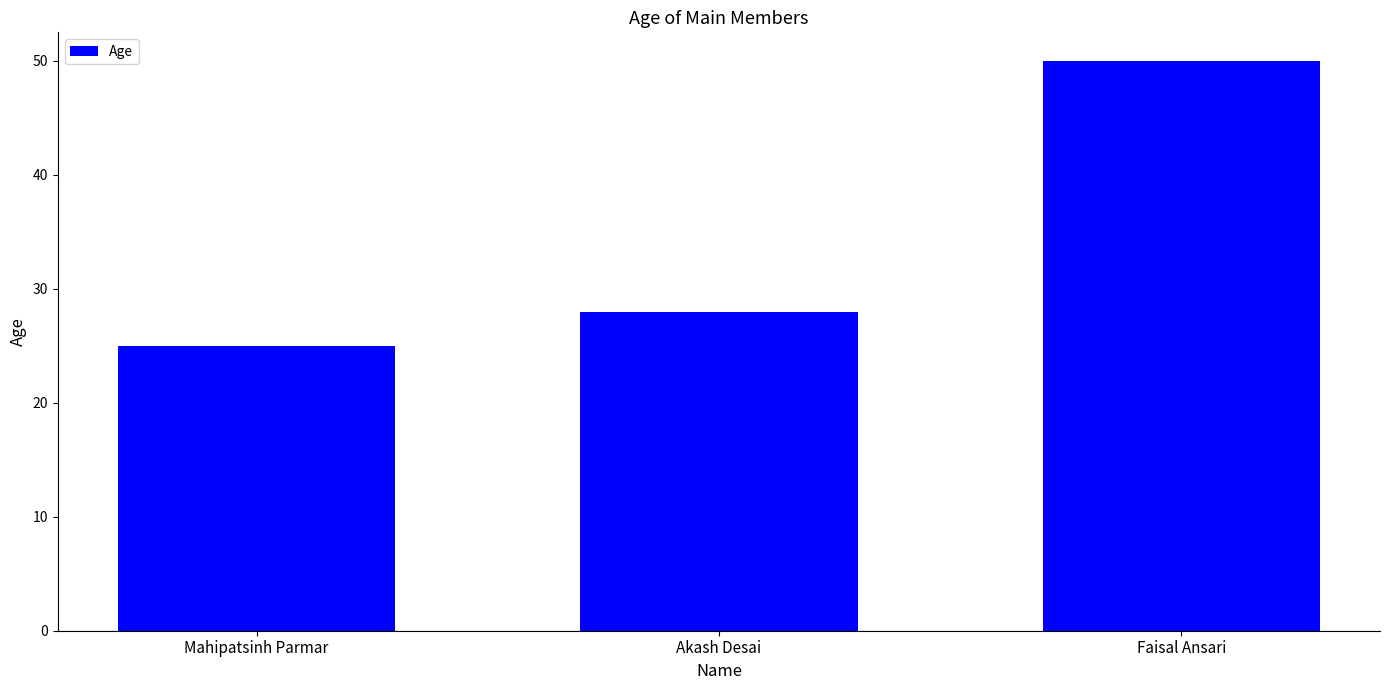

Read the value at Mahipatsinh Parmar.

25